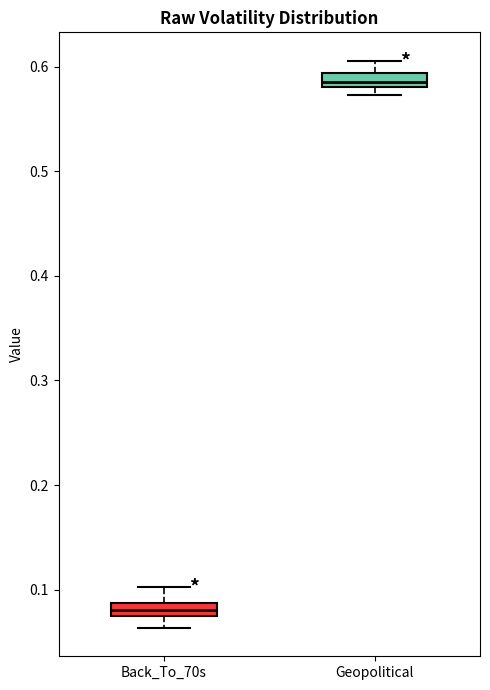

Which box's median line is the highest?

Geopolitical